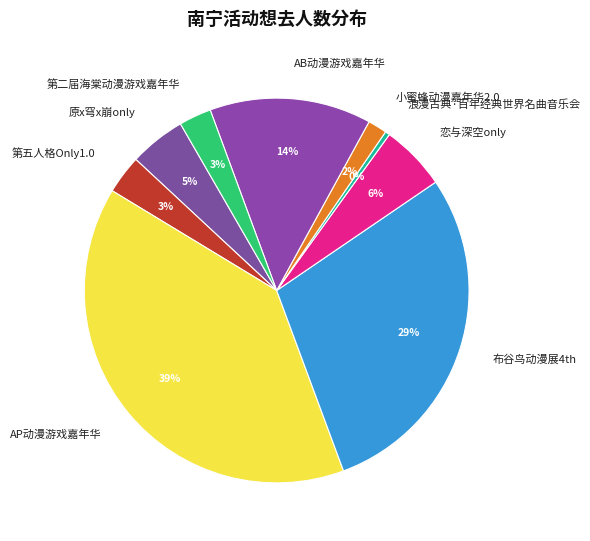

Do 浪漫古典·百年经典世界名曲音乐会 and 第二届海棠动漫游戏嘉年华 together represent more than half of the pie?

No